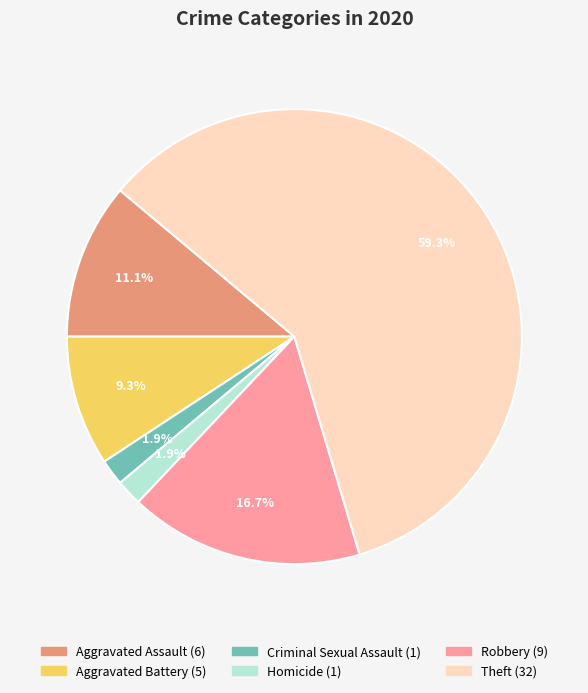

Does any single category account for the majority?

Yes